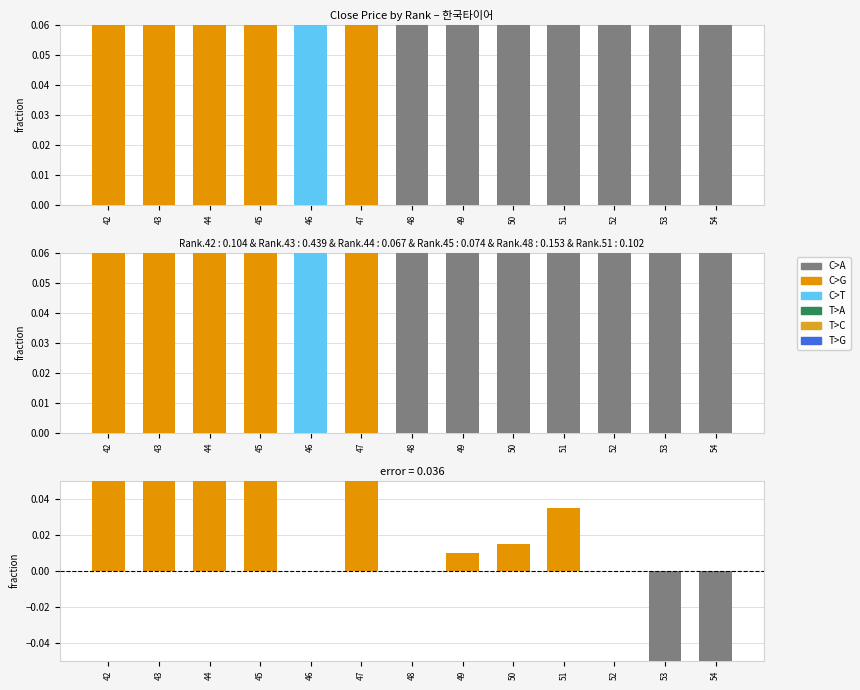

Which category has the highest value across all series?

42